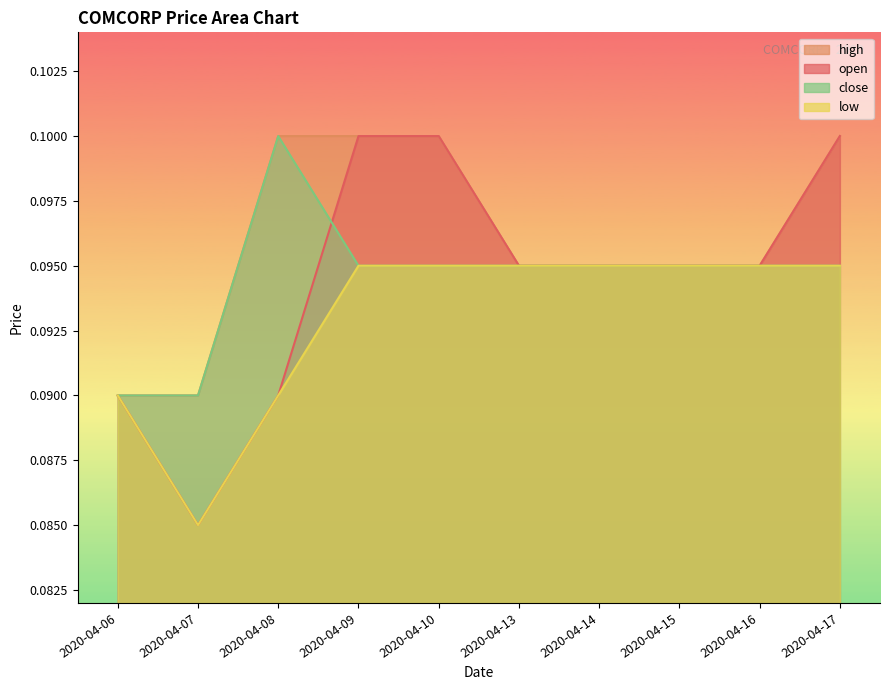

The value of low at 2020-04-13 is 0.1. True or false?

False